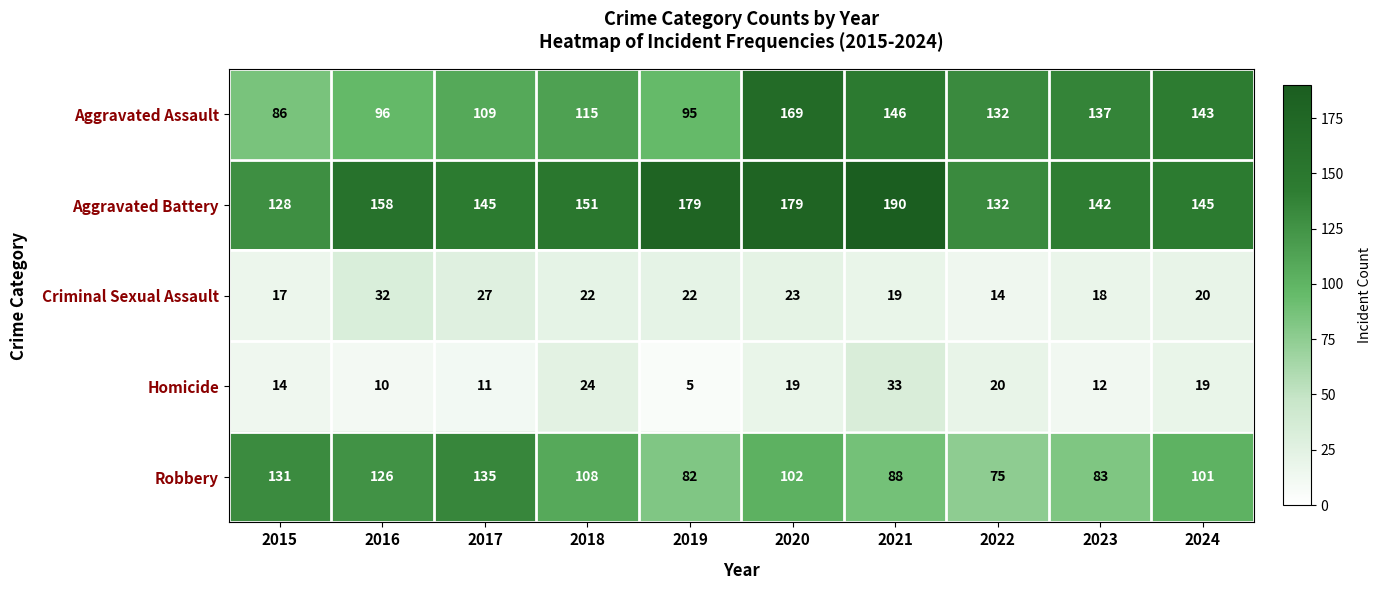

The value of Homicide at 2017 is 4. True or false?

False